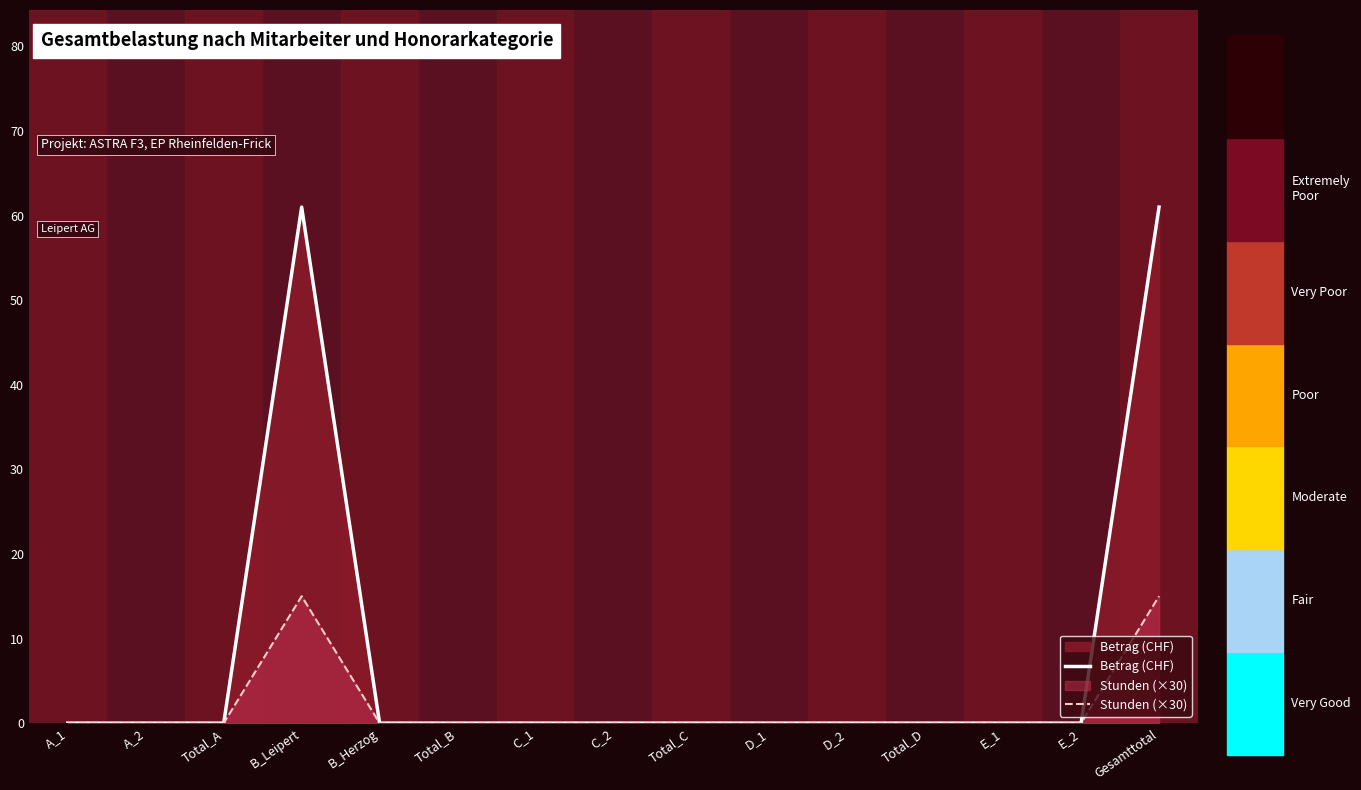

List the series in order of their overall mean, highest first.

Betrag (CHF), Stunden (×30)